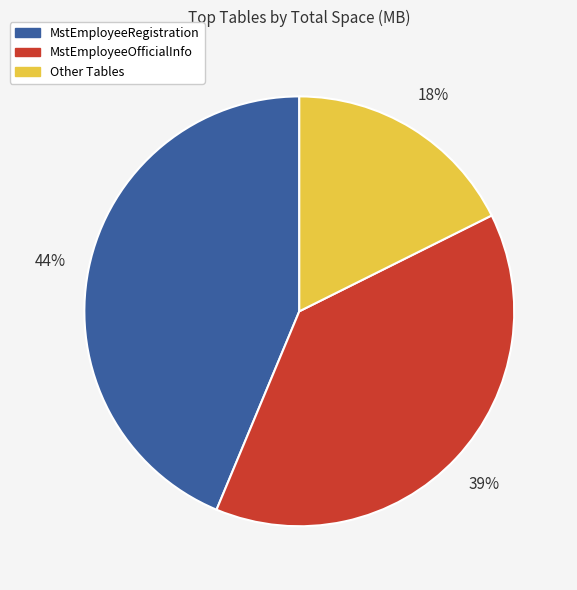

To the nearest percent, what is the average slice percentage?

33%